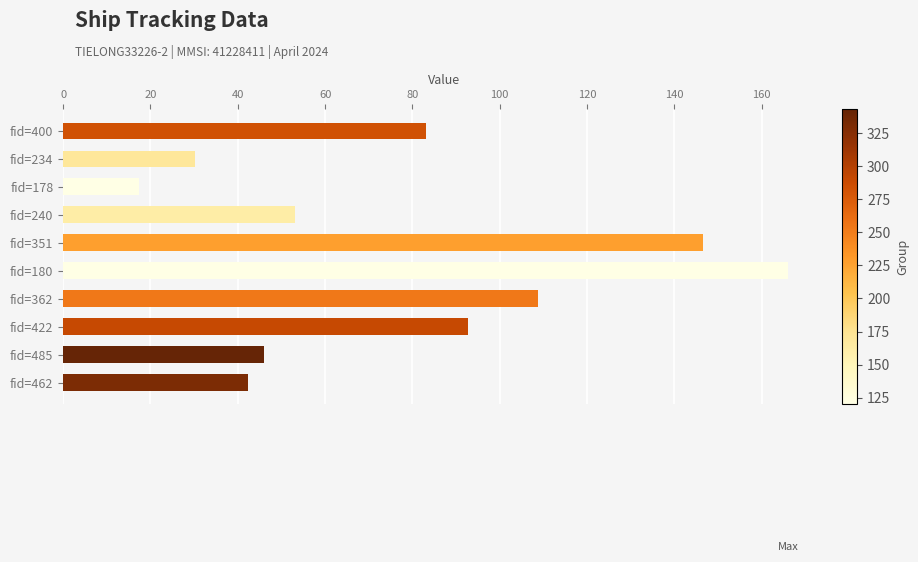

Rank the categories by value from highest to lowest.

fid=180, fid=351, fid=362, fid=422, fid=400, fid=240, fid=485, fid=462, fid=234, fid=178